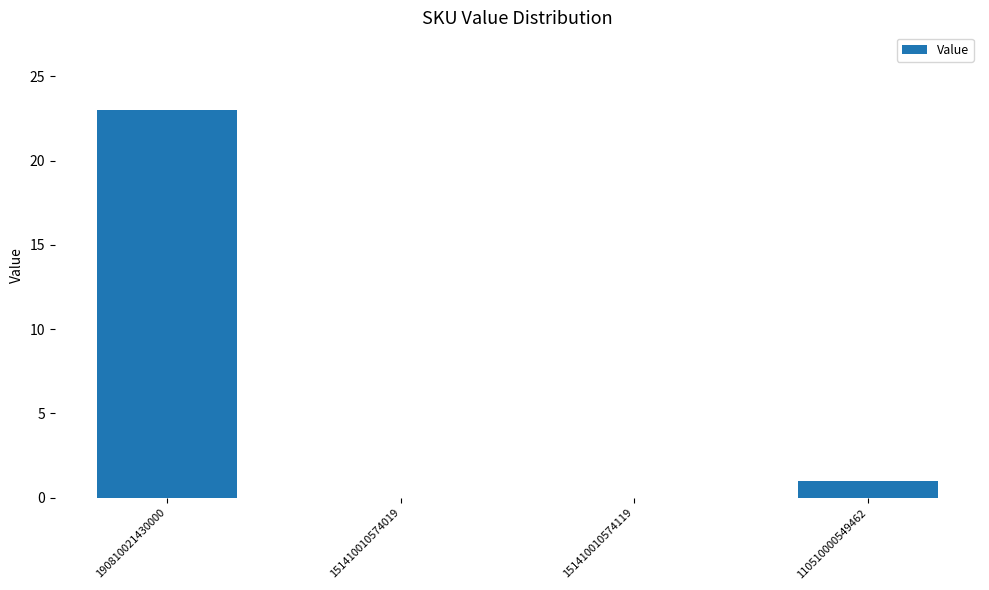

Reading left to right, extract all data points from this chart.

190810021430000=23	151410010574019=0	151410010574119=0	110510000549462=1